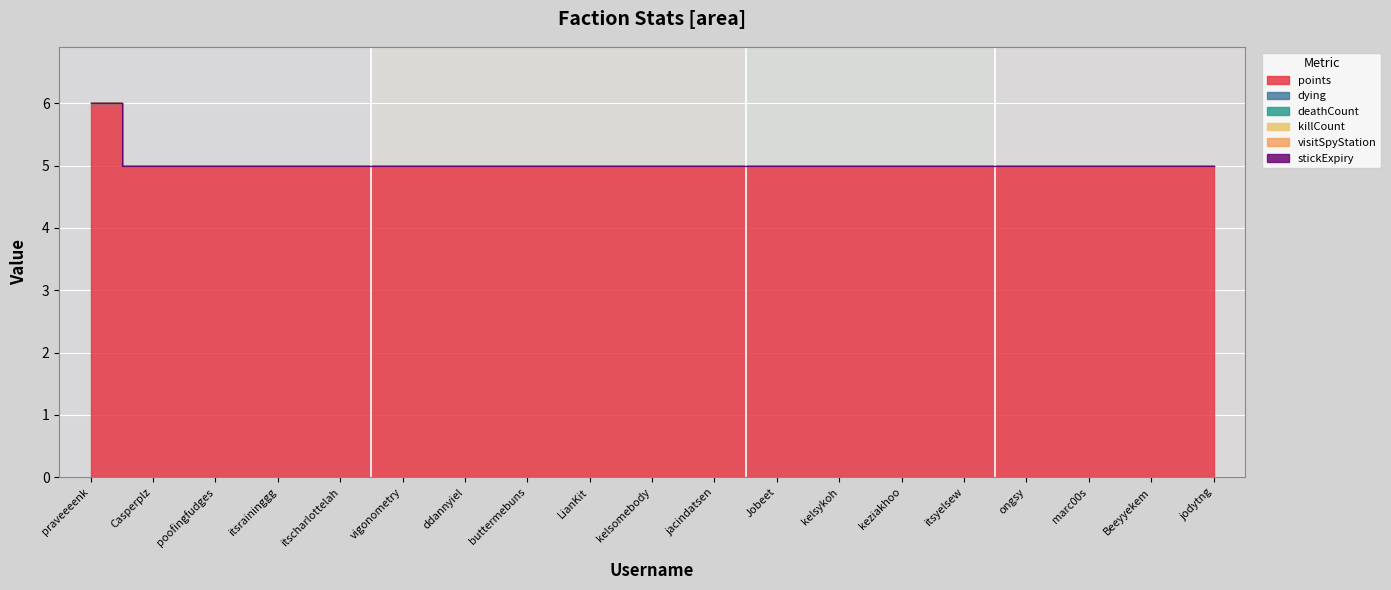

Rank the categories by deathCount value from highest to lowest.

praveeeenk, Casperplz, poofingfudges, itsraininggg, itscharlottelah, vigonometry, ddannyiel, buttermebuns, LianKit, kelsomebody, jacindatsen, Jobeet, kelsykoh, keziakhoo, itsyelsew, ongsy, marc00s, Beeyyekem, jodytng